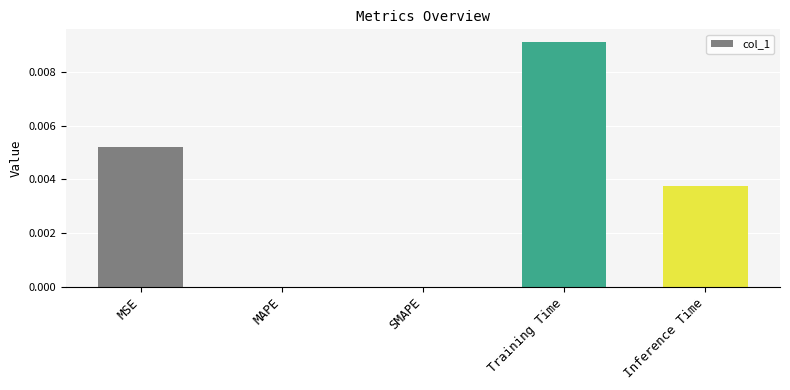

How many distinct data groups are displayed?

1